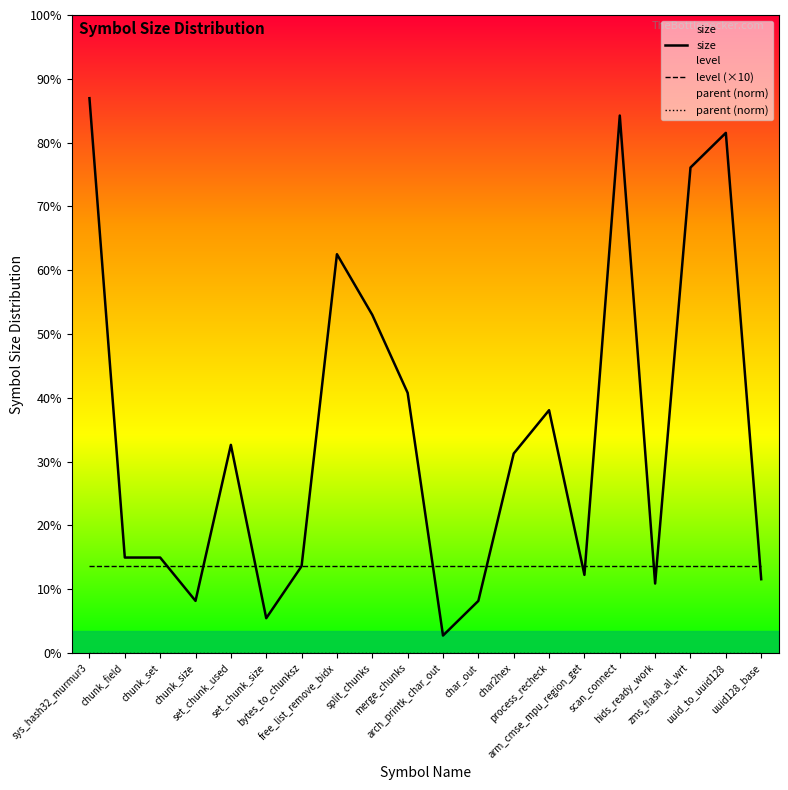

At char_out, list the series in order from largest to smallest.

level (×10), size, parent (norm)